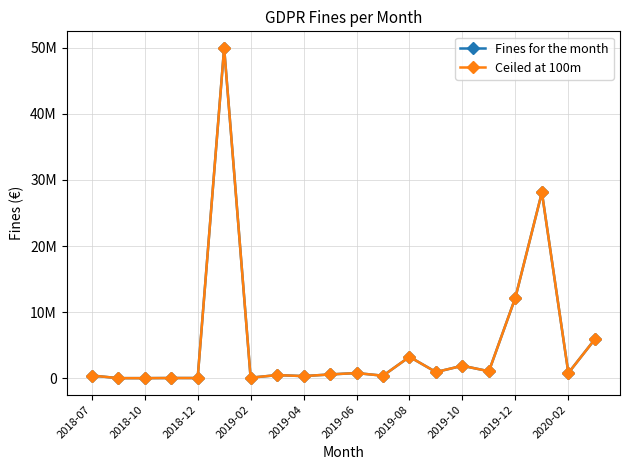

Is this an area chart (filled region under the line)?

No